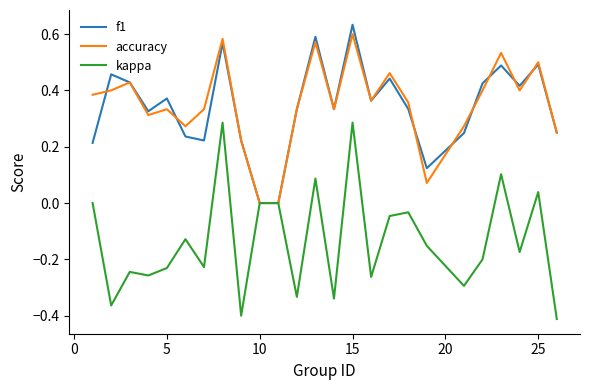

How many lines are shown in the chart?

3